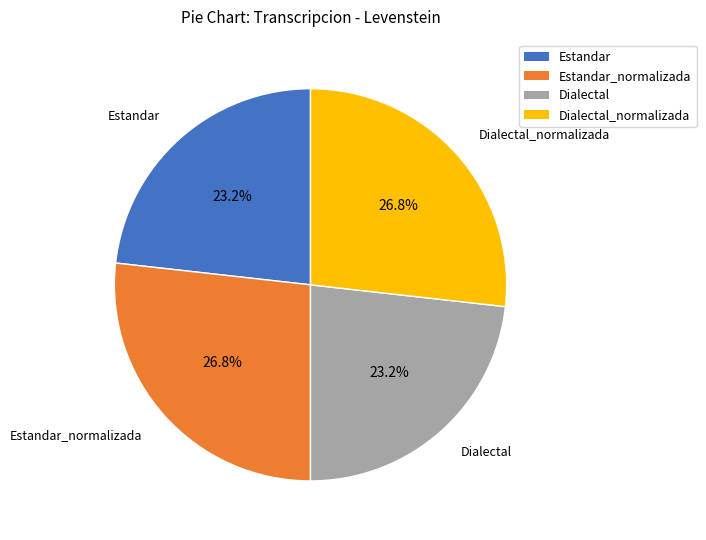

To the nearest percent, what is the difference between the largest and smallest slice percentages?

4%